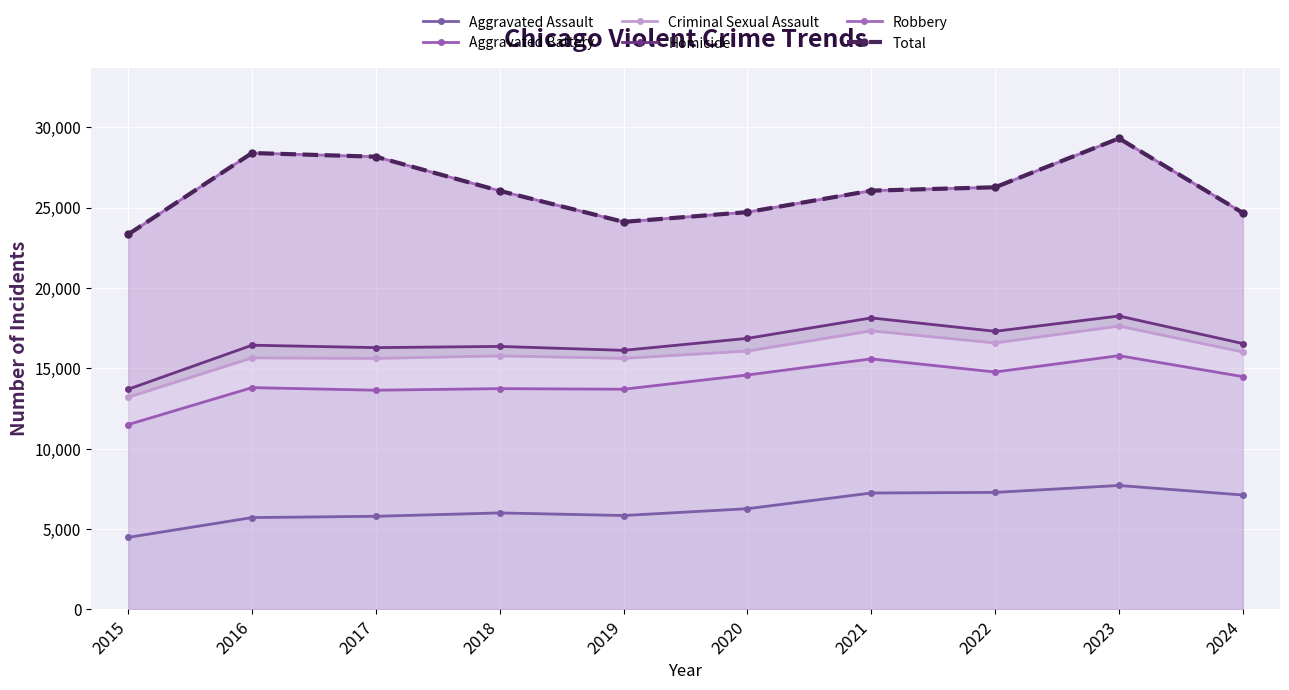

What is the difference between the highest and lowest values at 2020?

18455